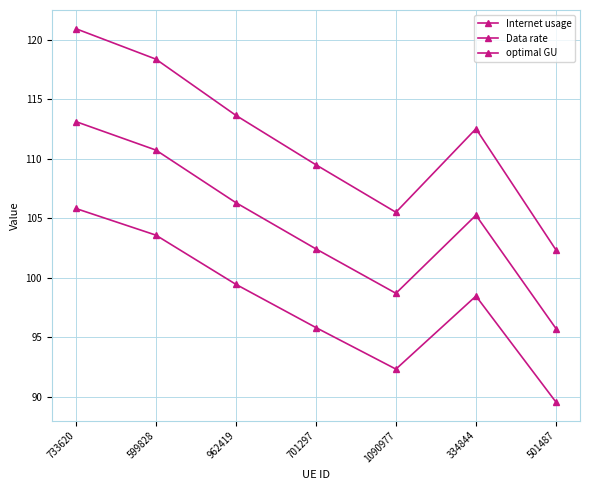

At which category does Data rate reach its first local valley?

1090977